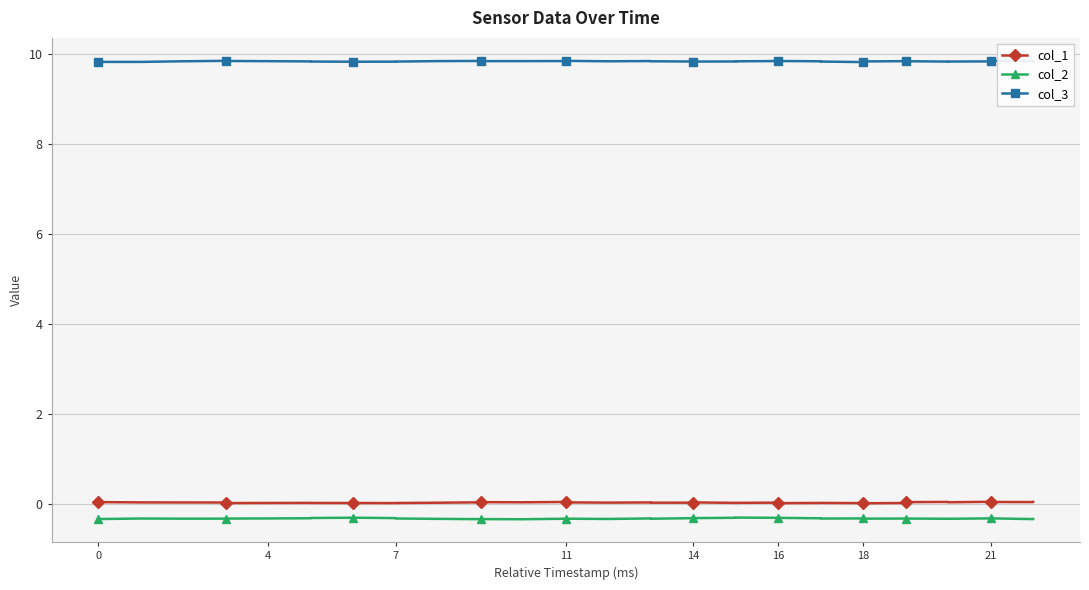

True or false: col_3 and col_2 cross at least once.

False